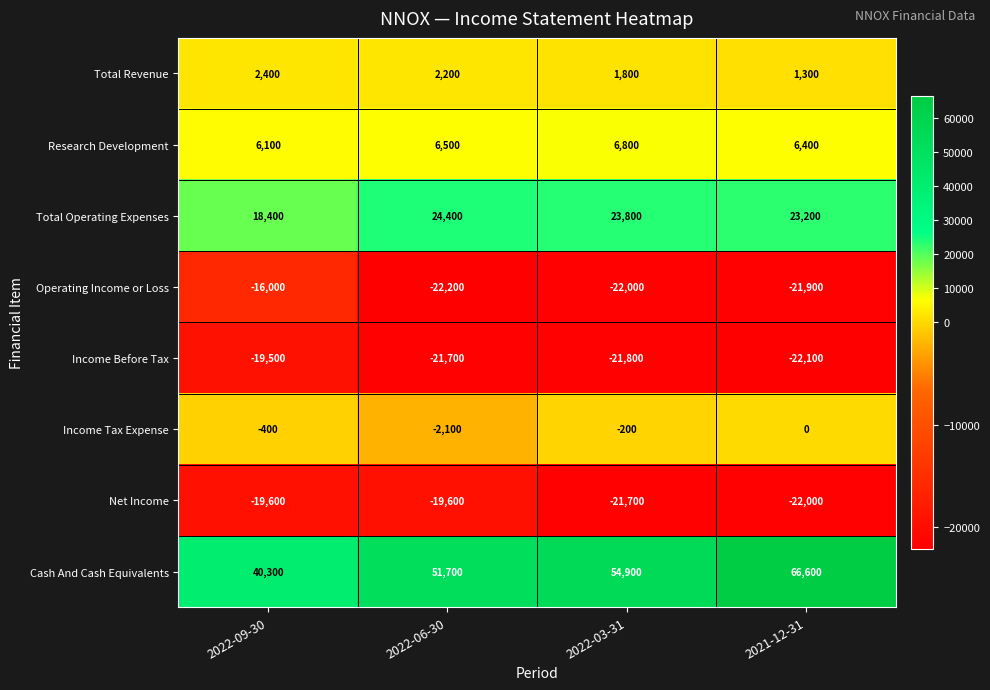

What is the difference between the second highest and minimum values in the Net Income series?

2400